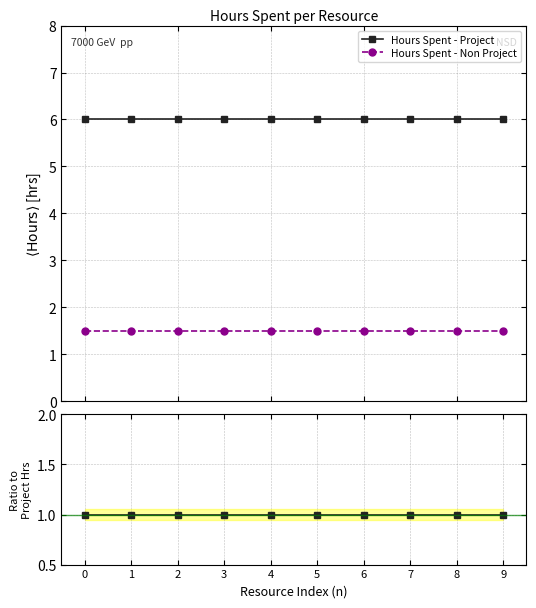

True or false: Hours Spent - Project and Hours Spent - Non Project cross at least once.

False